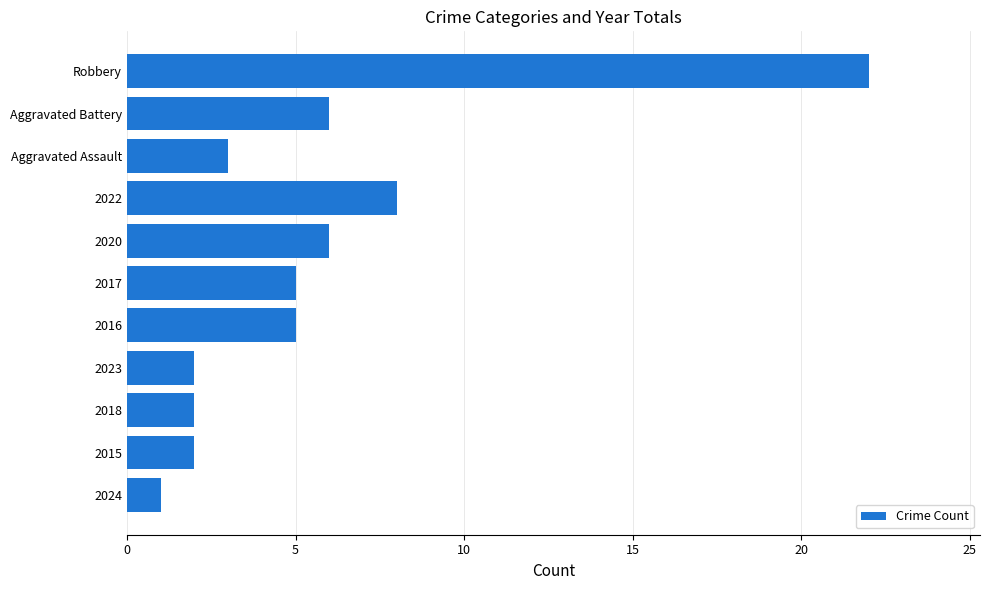

What is the change in value from 2024 to Aggravated Battery?

+5